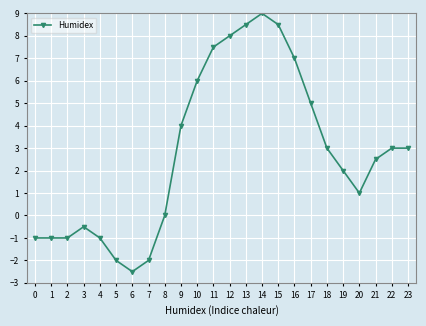

The value at 18 is 5.1. True or false?

False